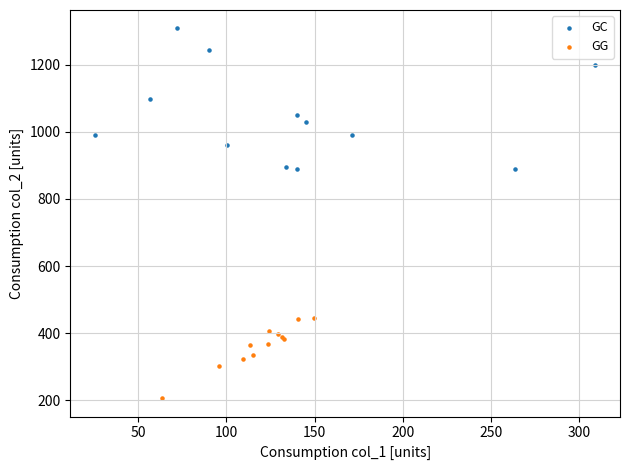

Which series reaches the minimum Y coordinate?

GG